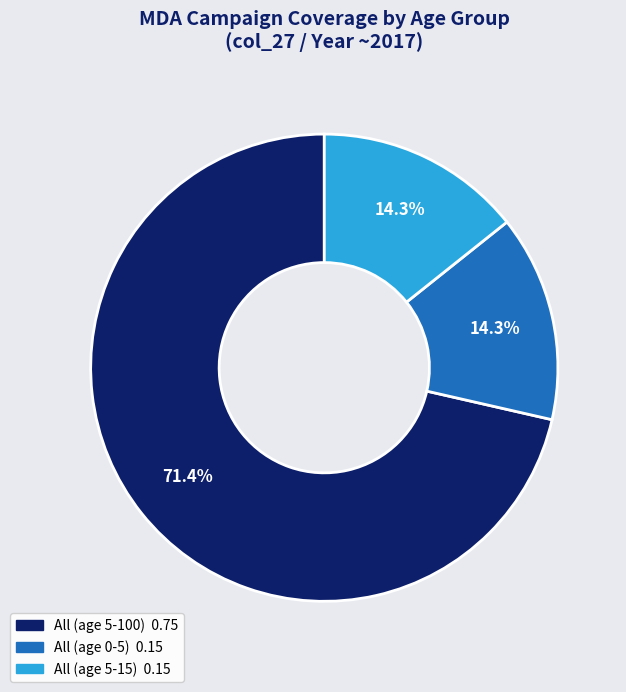

What percentage is the All (age 5-15) slice, to the nearest percent?

14%